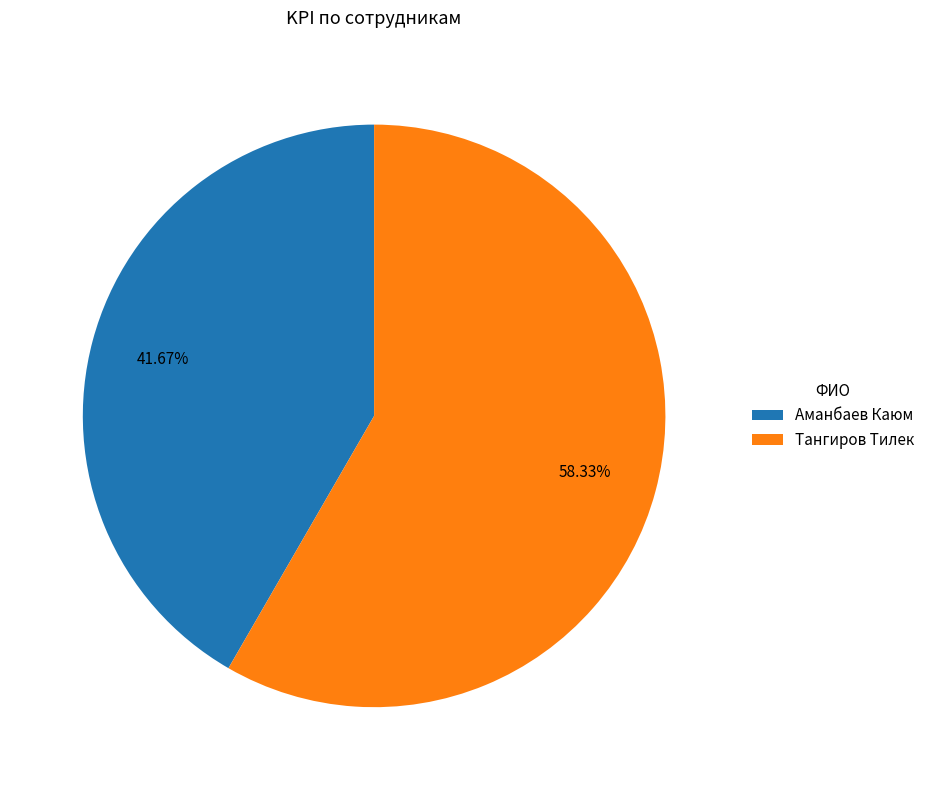

Which category has the smallest portion of the pie?

Аманбаев Каюм